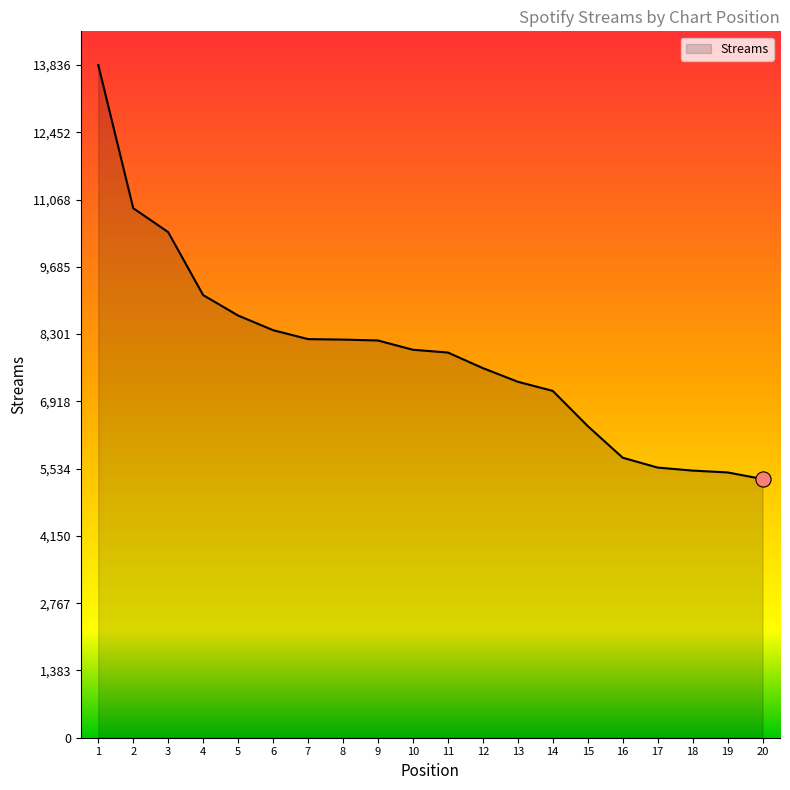

Approximately how many times larger is the value at 15 compared to 14?

0.9